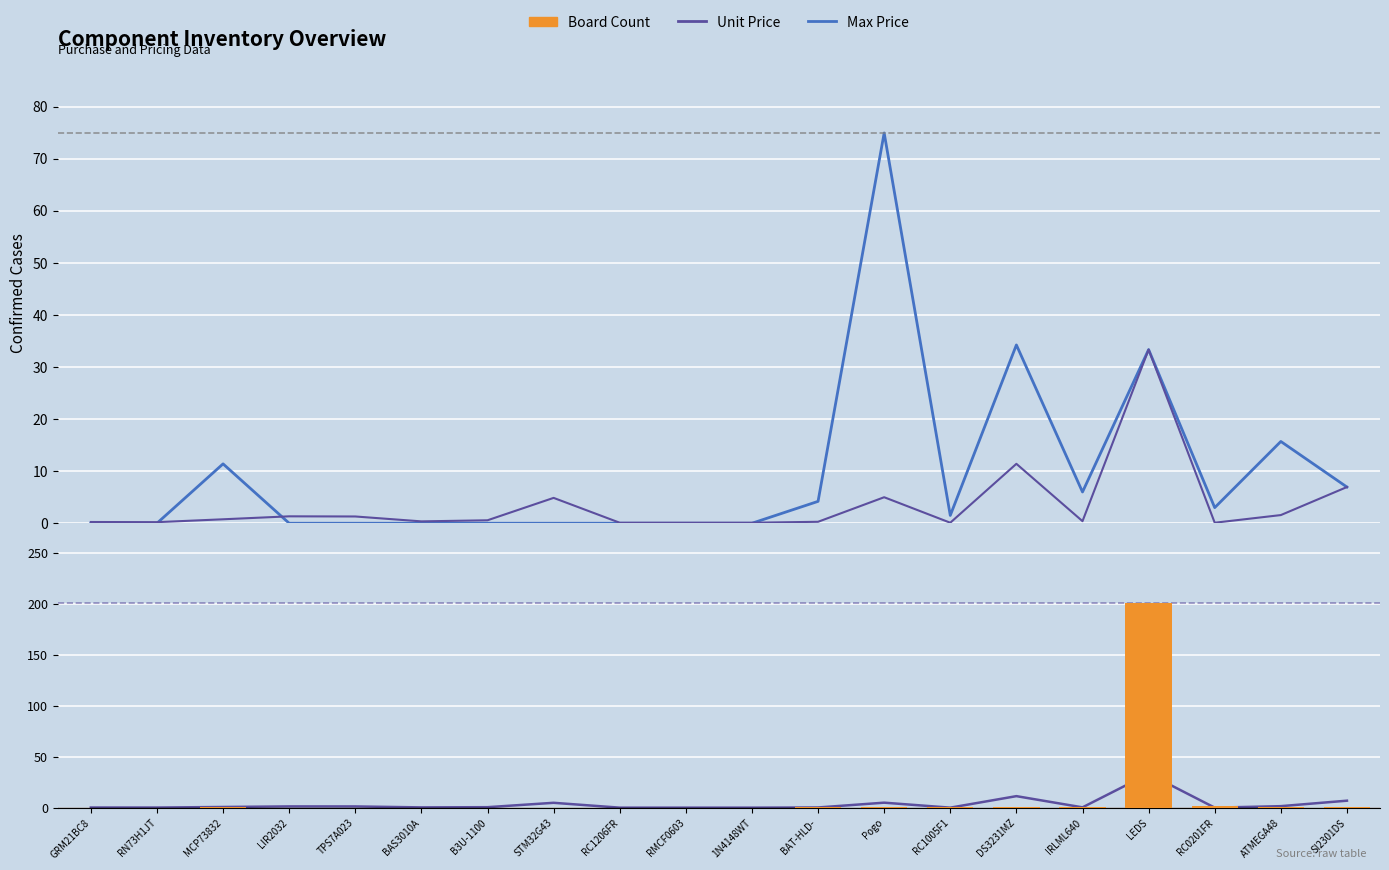

Between RC0201FR and SI2301DS, which series saw the biggest shift?

Unit Price